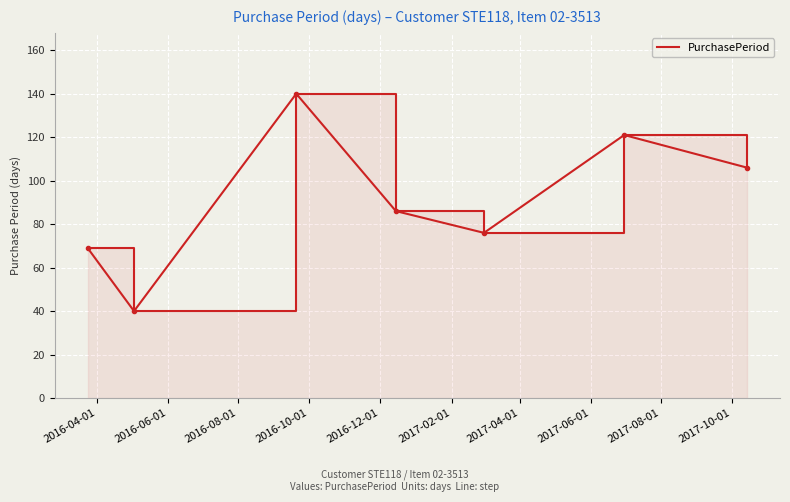

Reading left to right, list all the values displayed in this chart.

69	40	140	86	76	121	106